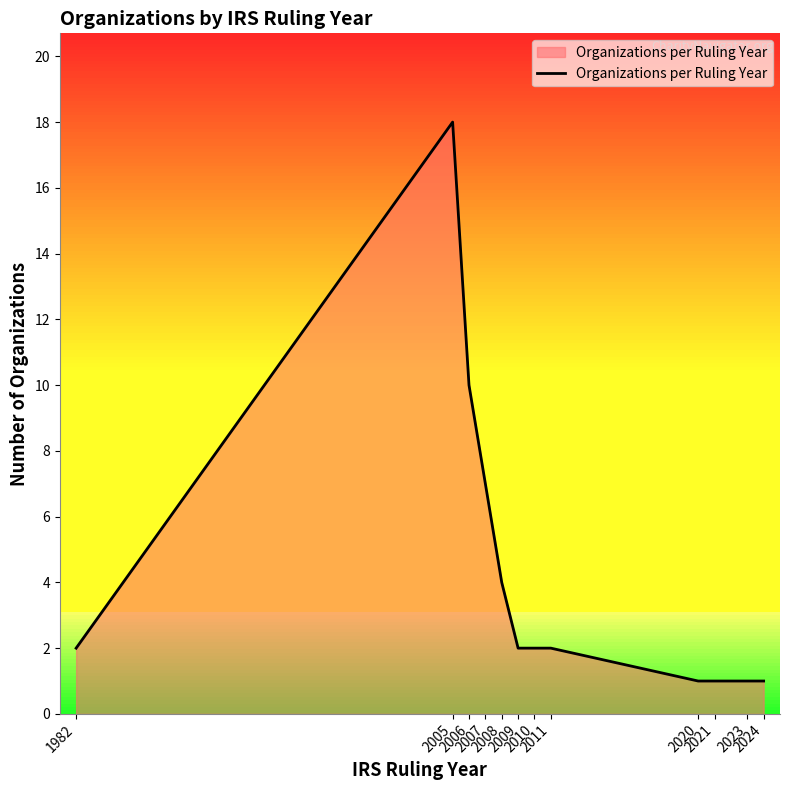

What is the difference between the maximum and minimum values?

17